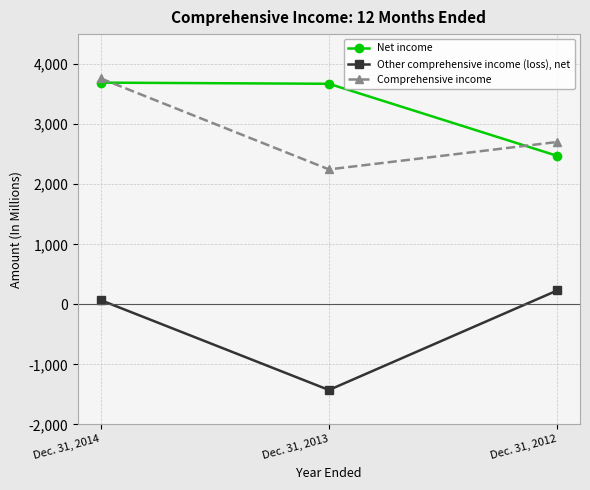

Read the Net income value at Dec. 31, 2012, to the nearest 100.

2500